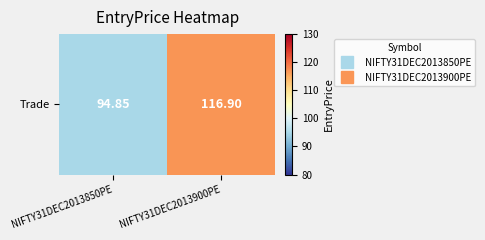

Reading left to right, transcribe all the data shown in this chart.

NIFTY31DEC2013850PE=94.8	NIFTY31DEC2013900PE=116.9